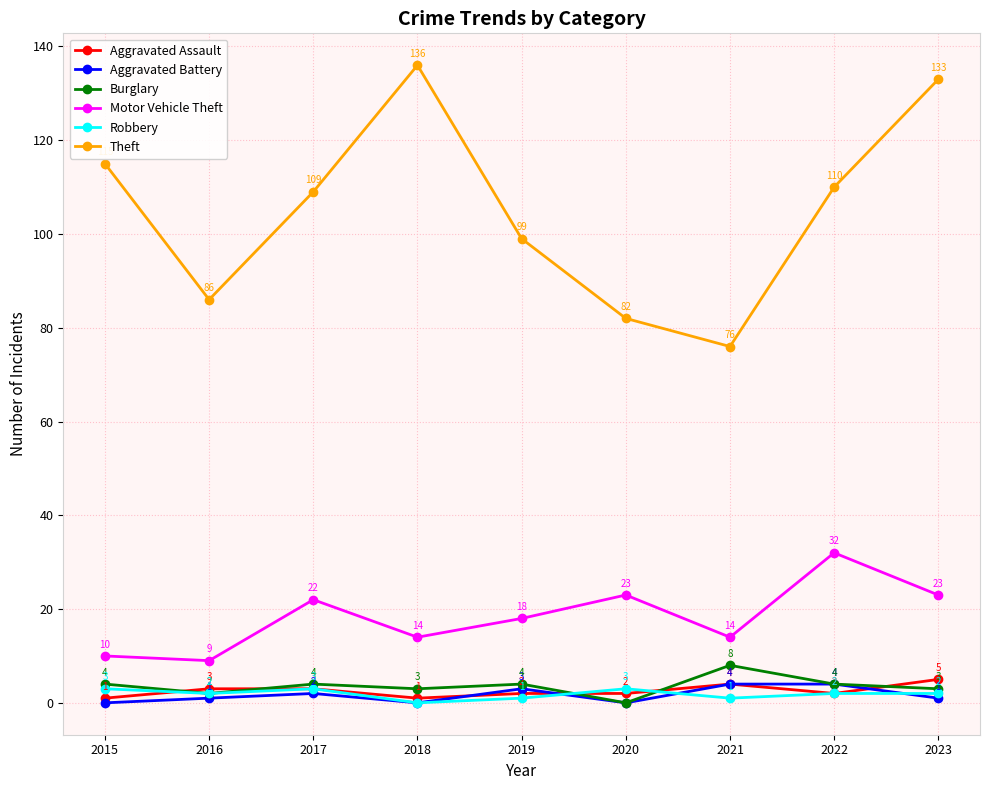

Reading left to right, transcribe all the data shown in this chart.

Aggravated Assault: 1	3	3	1	2	2	4	2	5
Aggravated Battery: 0	1	2	0	3	0	4	4	1
Burglary: 4	2	4	3	4	0	8	4	3
Motor Vehicle Theft: 10	9	22	14	18	23	14	32	23
Robbery: 3	2	3	0	1	3	1	2	2
Theft: 115	86	109	136	99	82	76	110	133